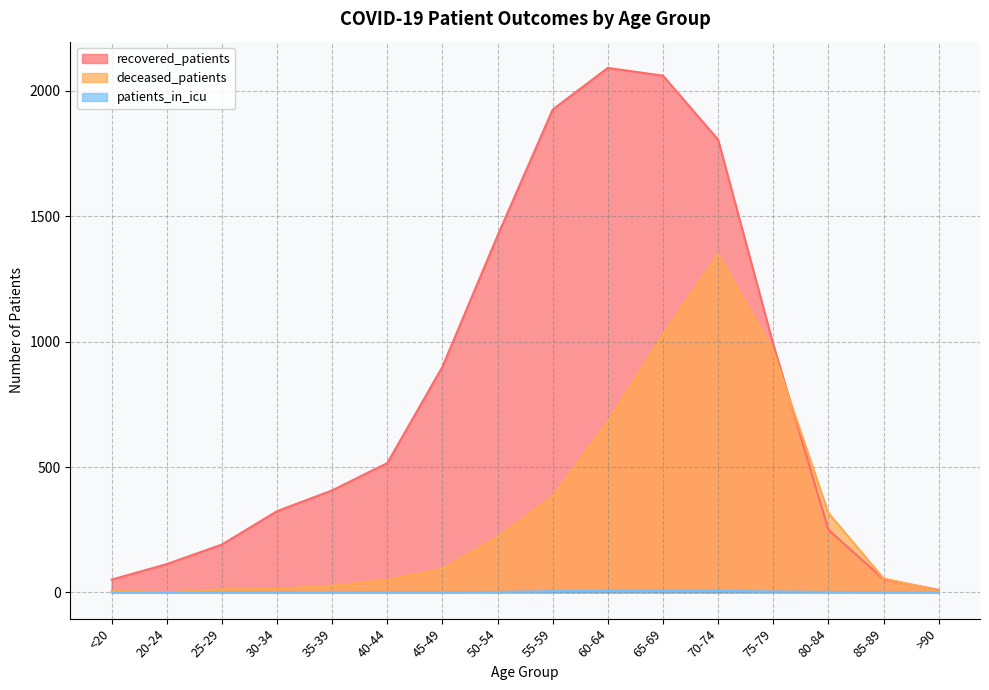

Between 45-49 and 20-24, which is larger?

45-49